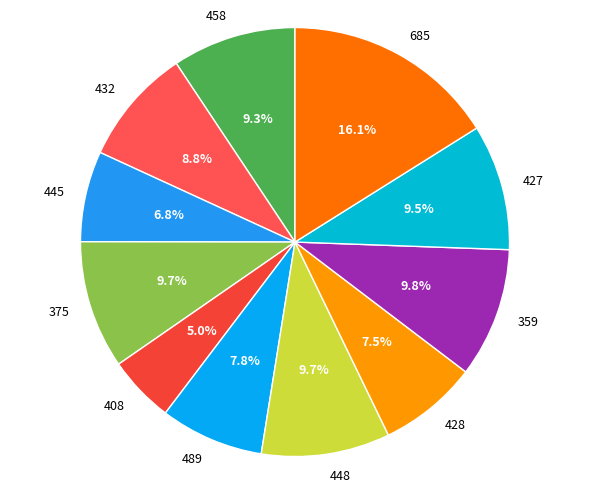

To the nearest percent, what is the average slice percentage?

9%